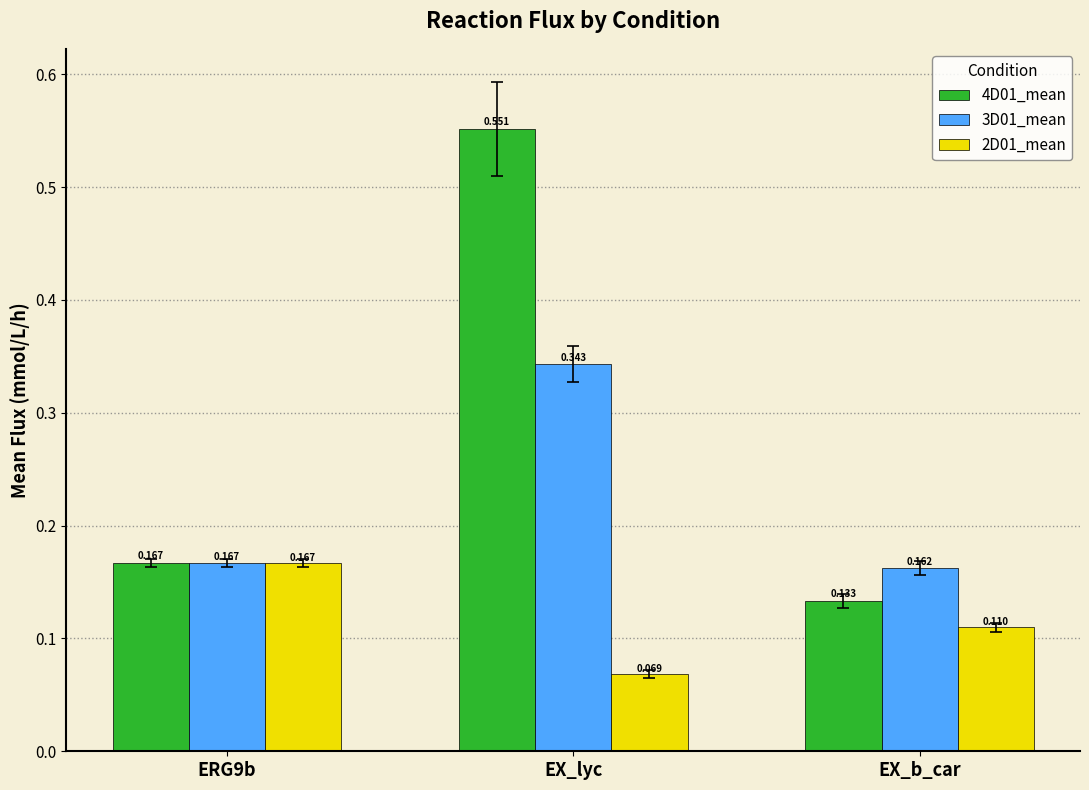

Which category has the highest value in the 4D01_mean series?

EX_lyc